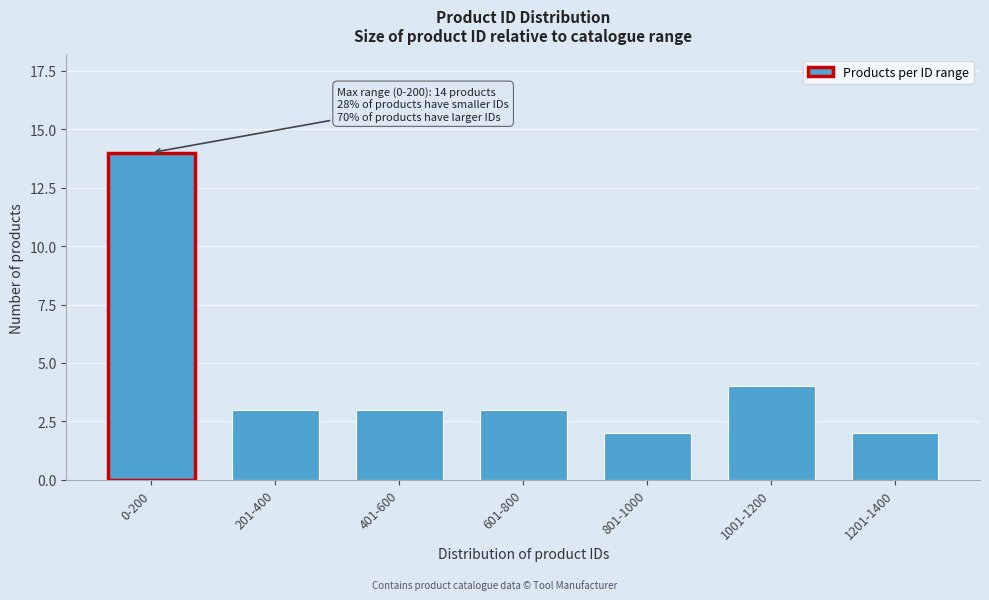

Reading left to right, what are all the values shown in this chart?

0-200=14	201-400=3	401-600=3	601-800=3	801-1000=2	1001-1200=4	1201-1400=2